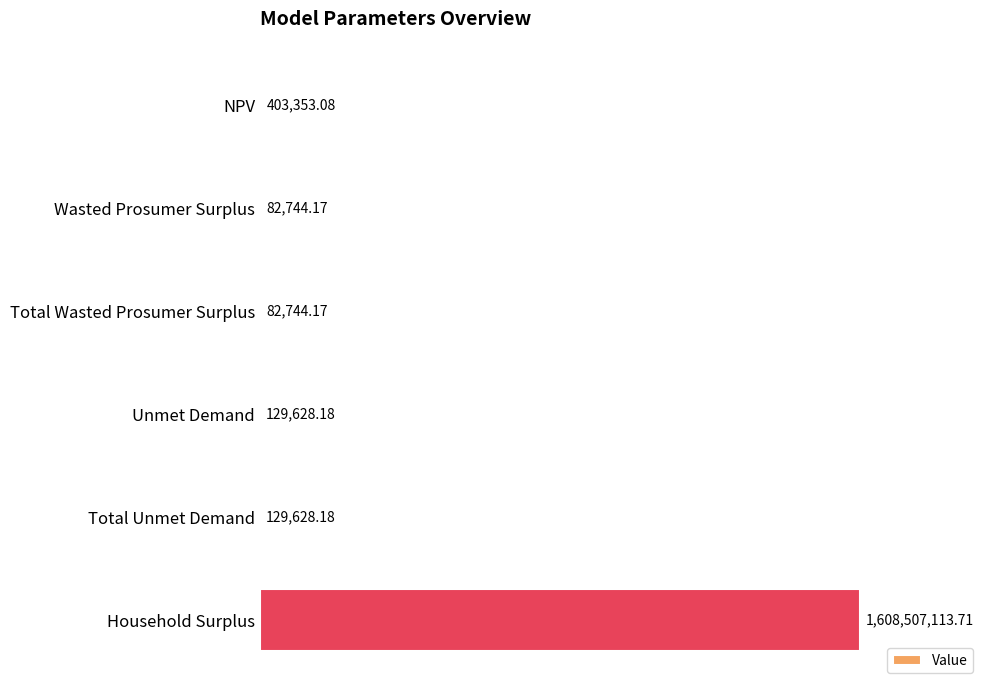

Are the bars horizontal?

Yes